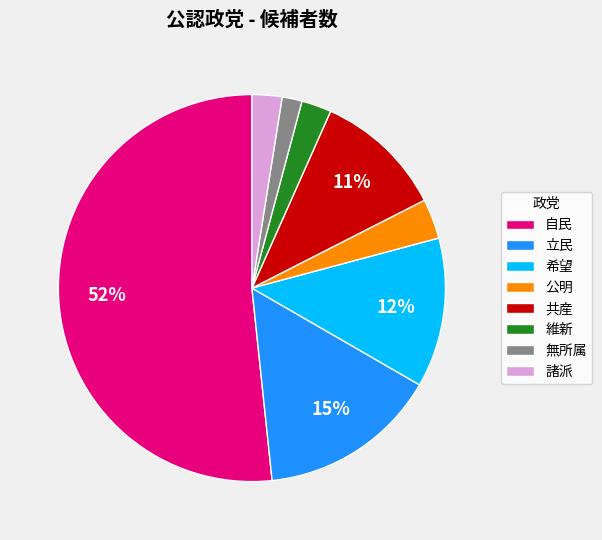

To the nearest percent, what is the combined percentage of 諸派 and 共産?

13%